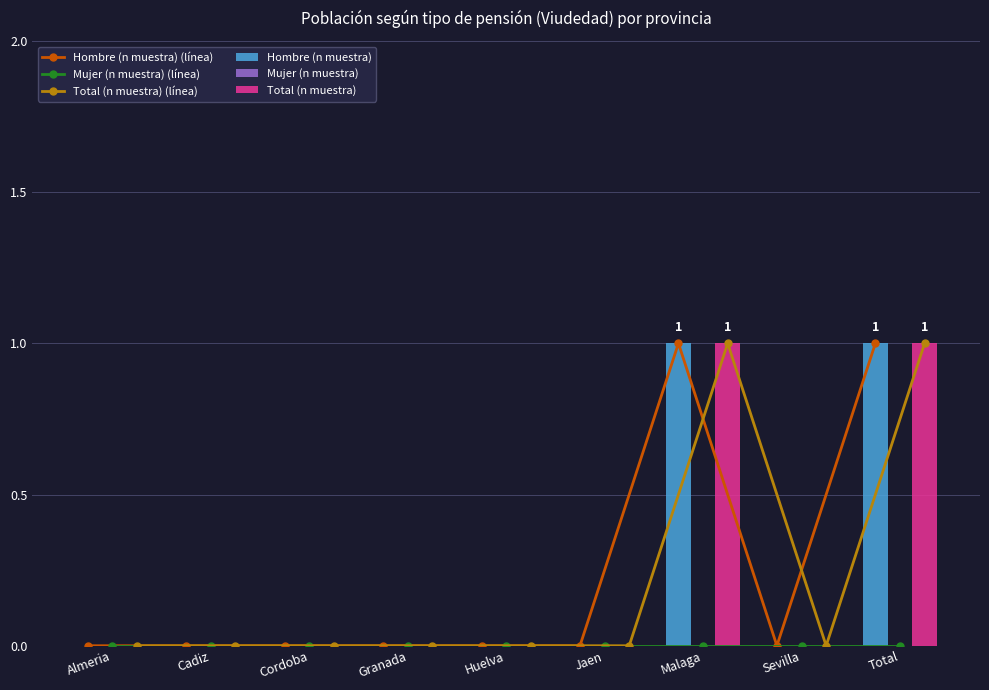

At which label does Total (n muestra) (línea) reach its peak?

Malaga